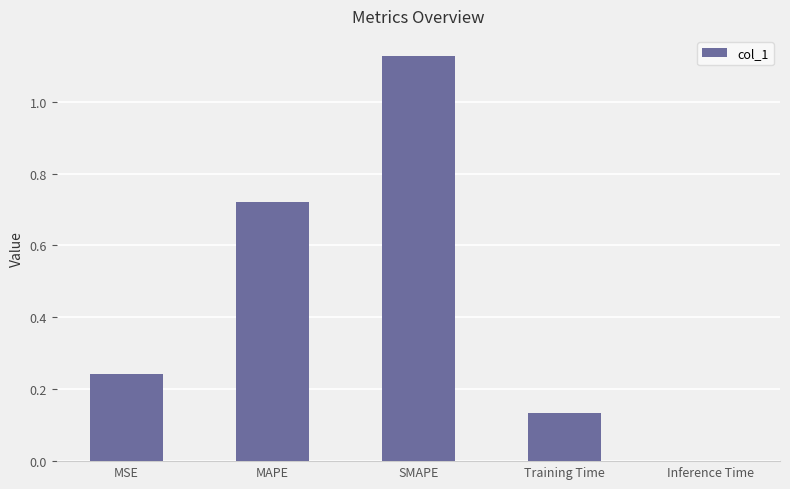

What is the difference between the values at SMAPE and MSE?

0.9